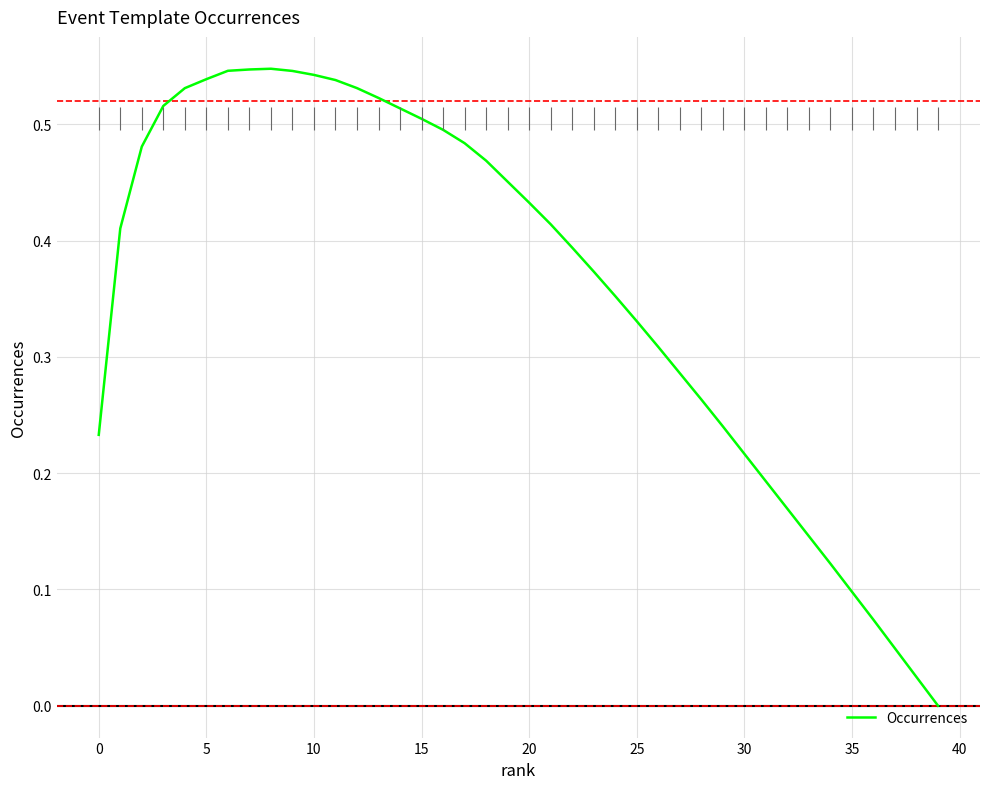

At which label is the value closest to 0?

39